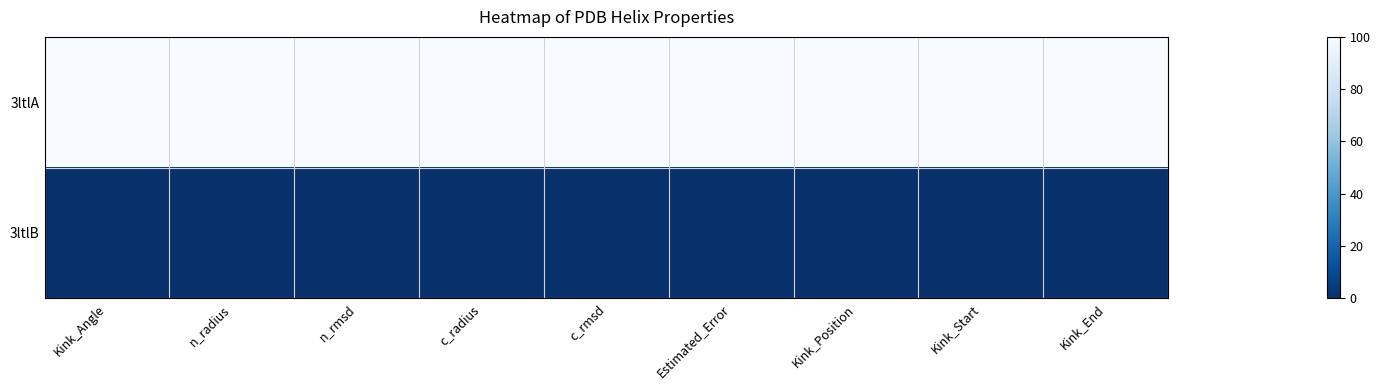

List the series in order of their overall mean, highest first.

3ltlA, 3ltlB